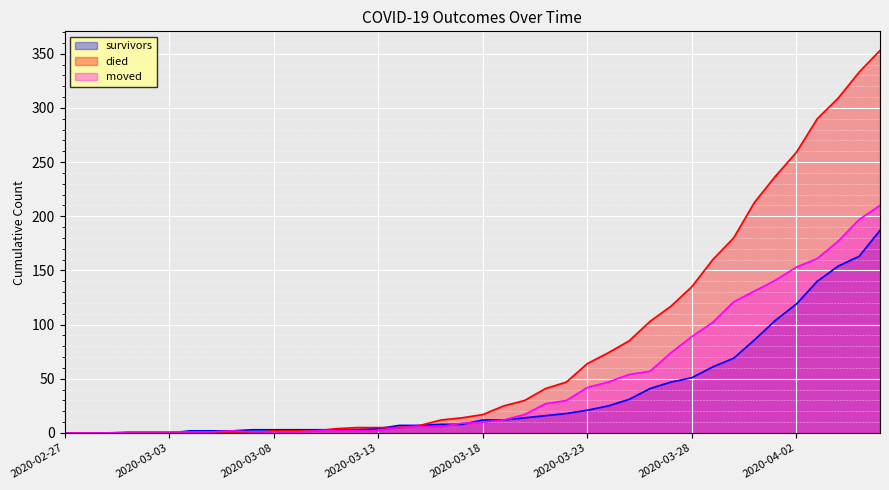

Rank the series by their average value, from highest to lowest.

died, moved, survivors